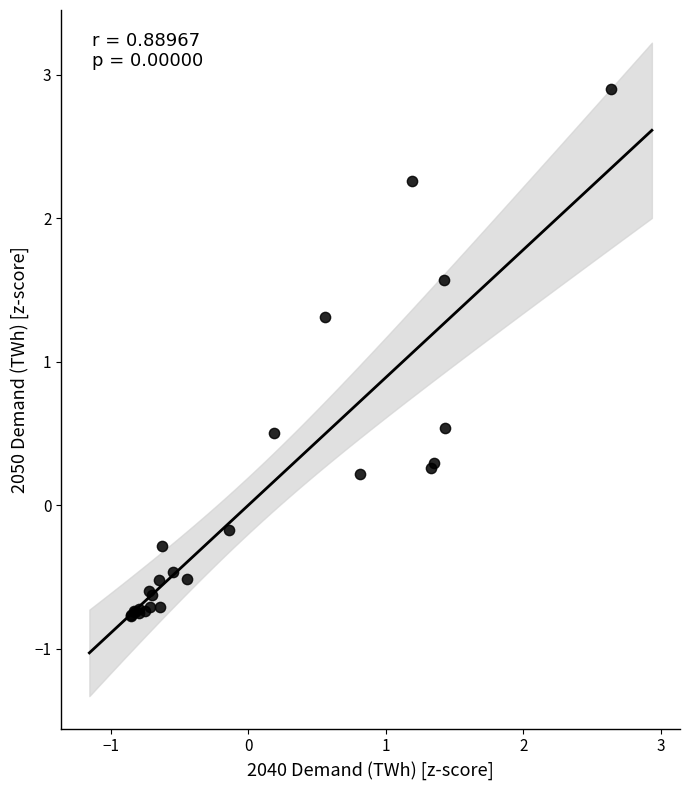

What Y value in the scatter plot is closest to 1?

1.3